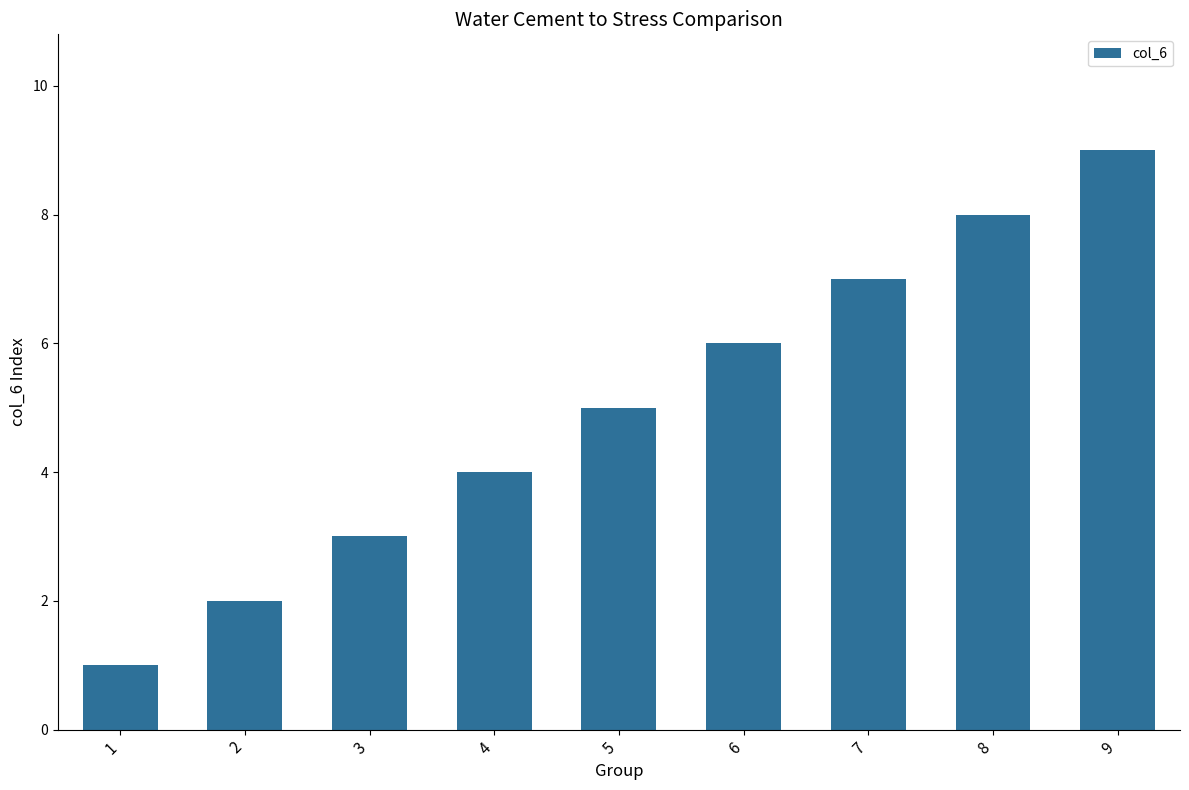

Reading left to right, list all the values displayed in this chart.

1	2	3	4	5	6	7	8	9